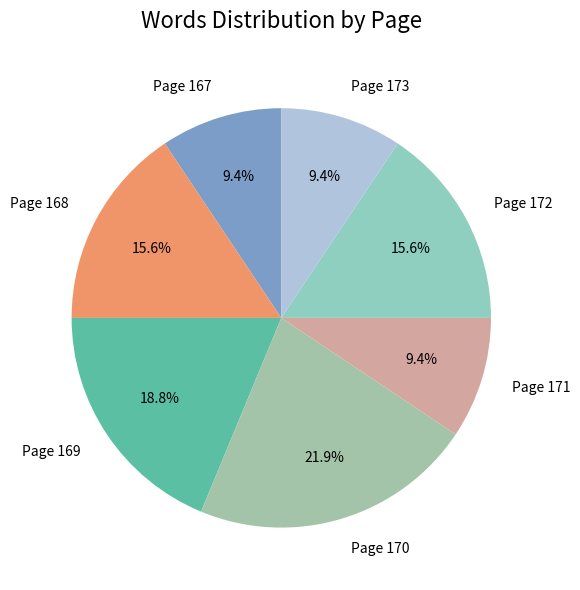

Is the sum of Page 173 and Page 172 greater than half?

No